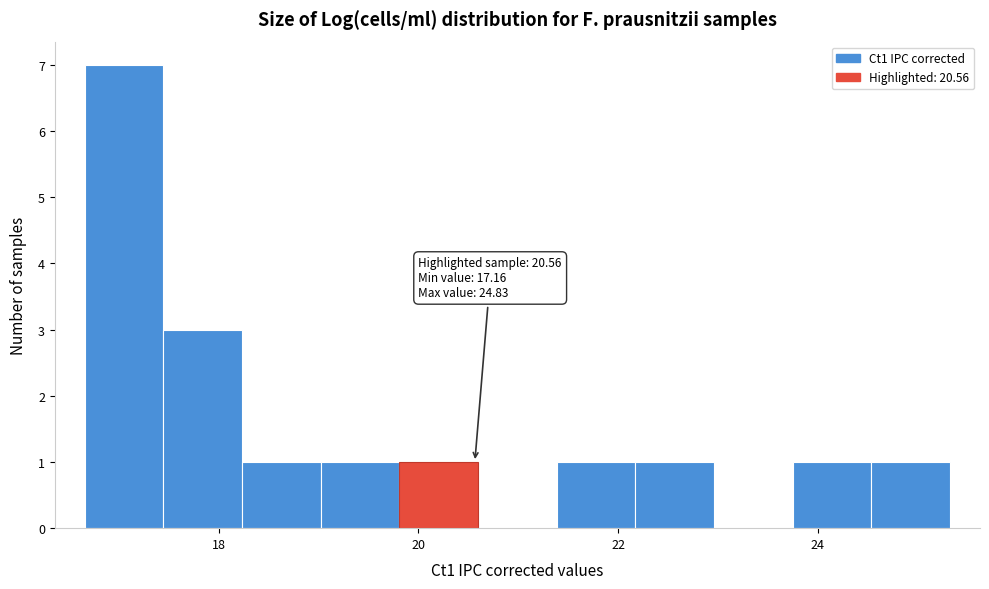

Around what value on the x-axis is the tallest bar? Give the approximate position of its centre, as read against the axis.

17.0